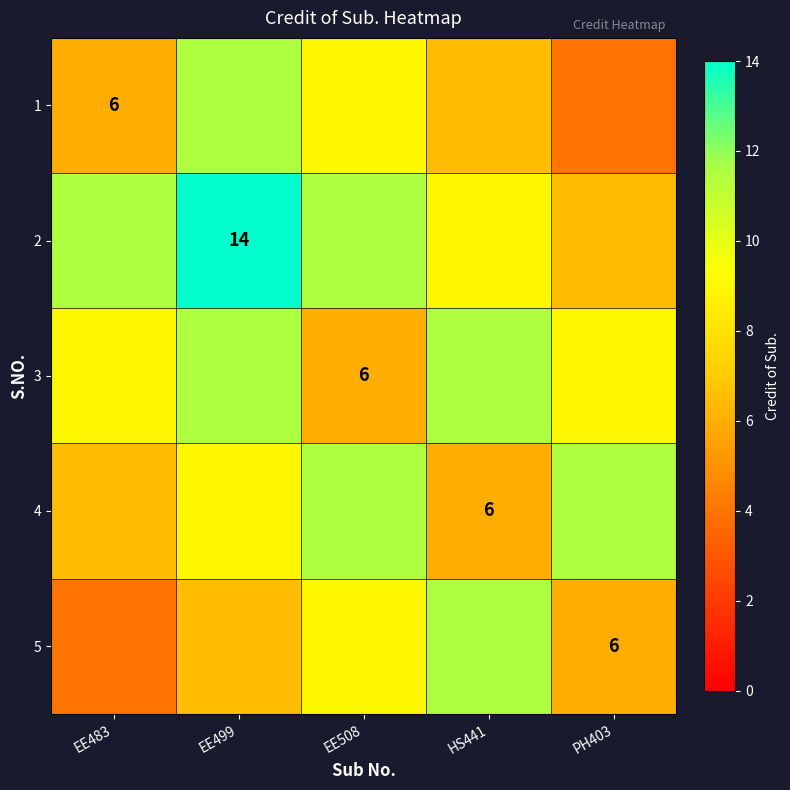

Which category has the highest value across all series?

EE499